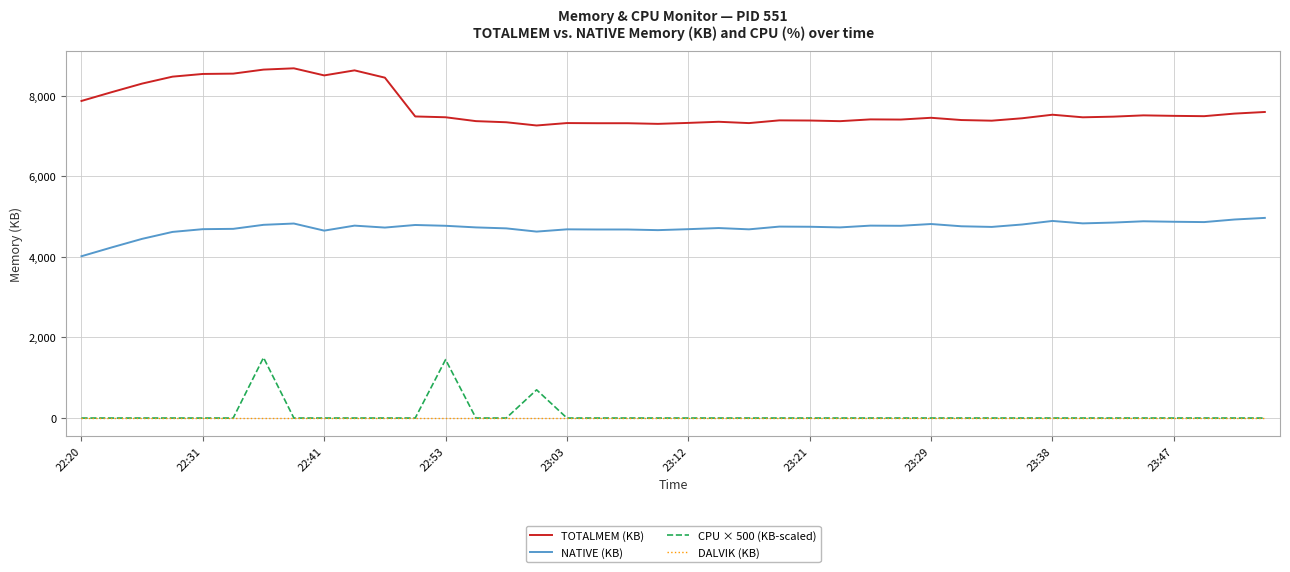

What is the maximum value shown in the chart?

8681